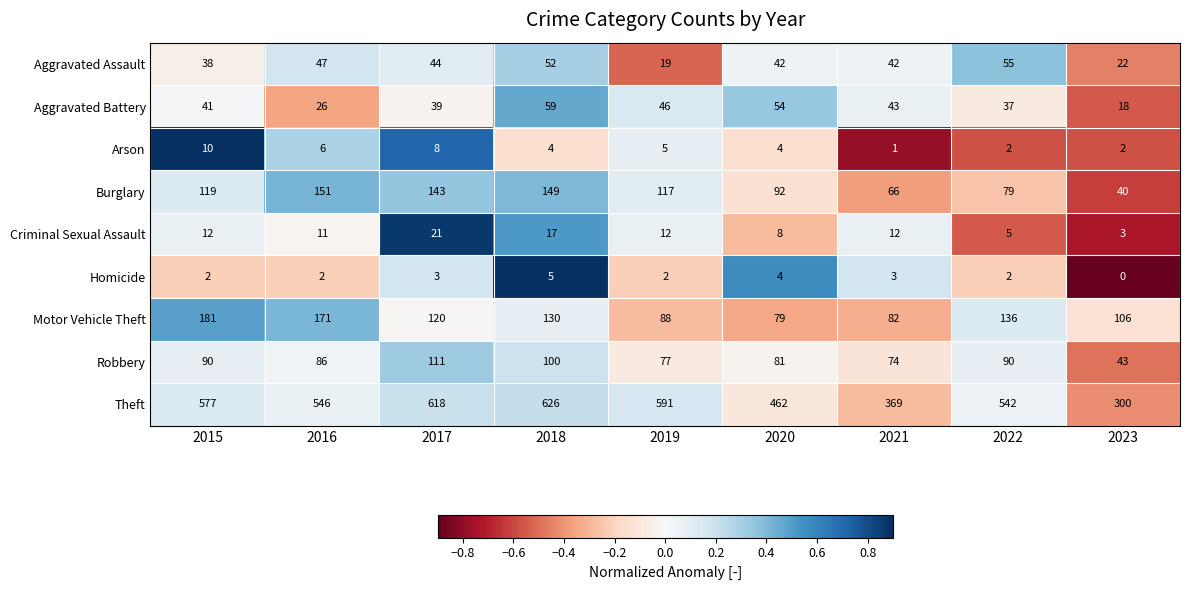

At which category is the sum across all series the highest?

2018